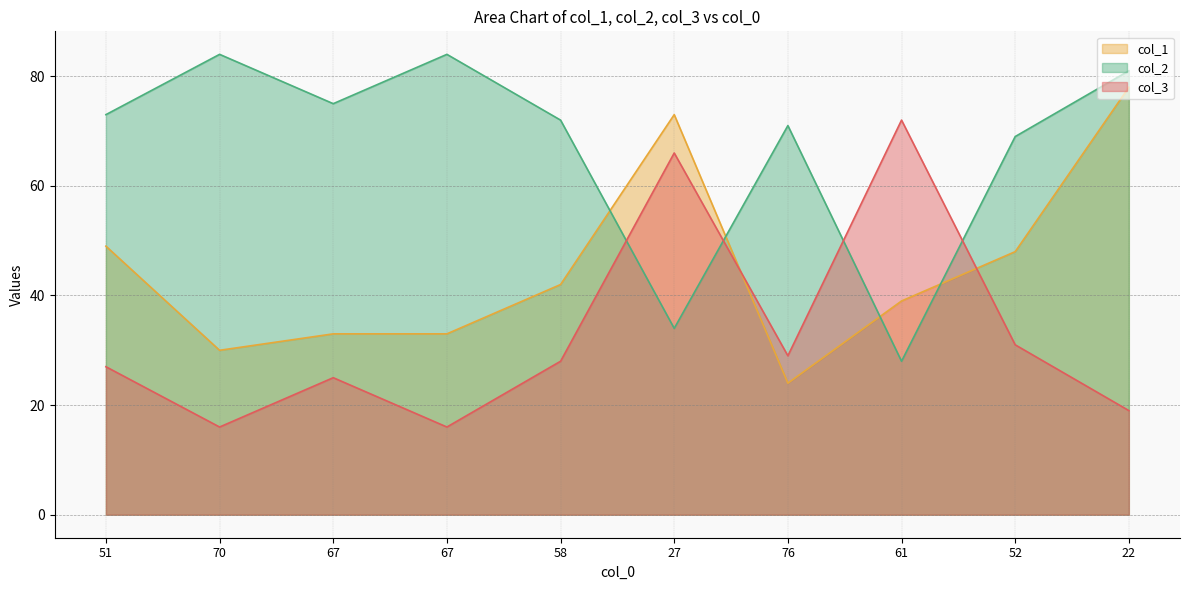

What is the spread (max minus min) of values at 22?

62